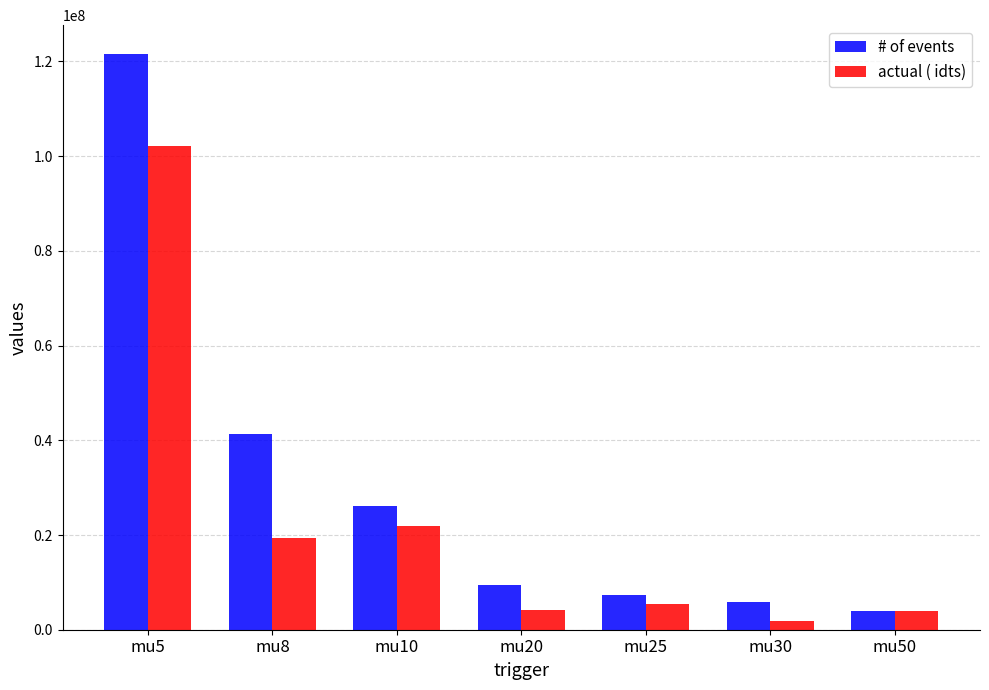

What is the total value across all series at mu10?

48064791.5